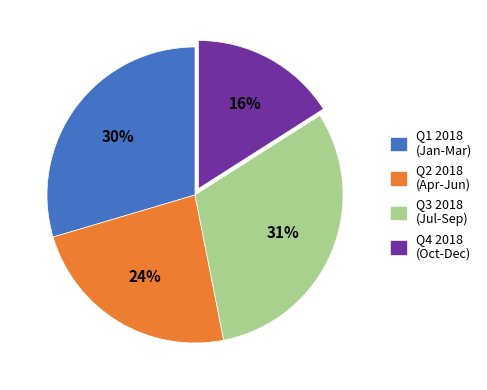

Does any single category account for the majority?

No